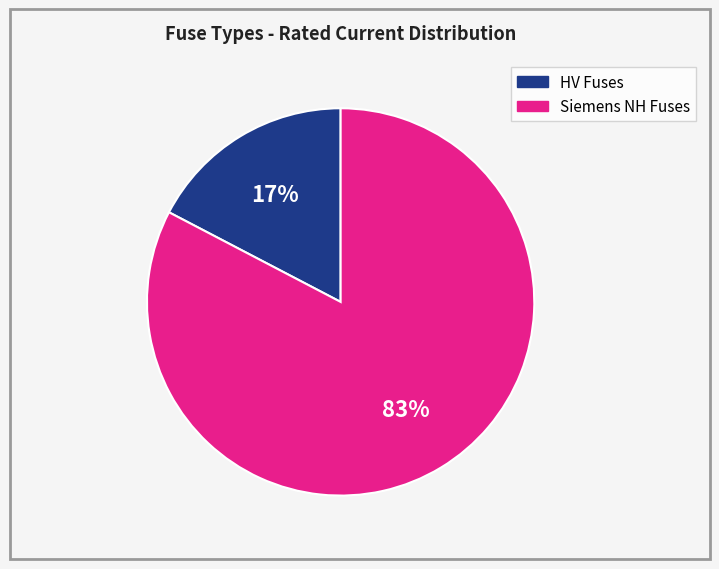

Does any single category account for the majority?

Yes